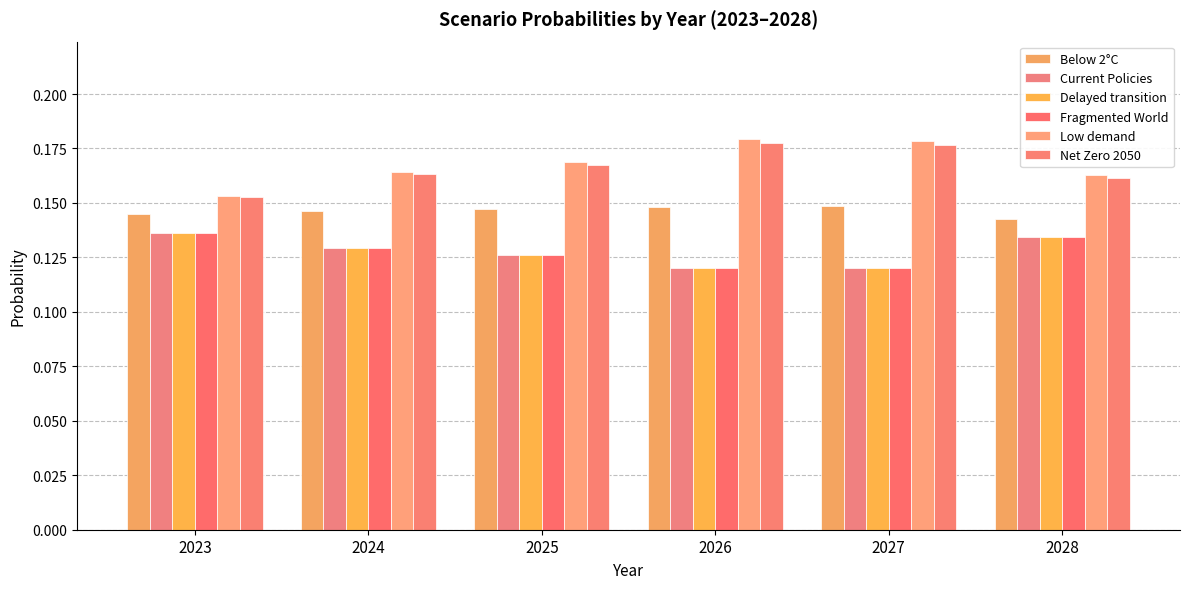

Where is Low demand nearest to the value 0?

2023